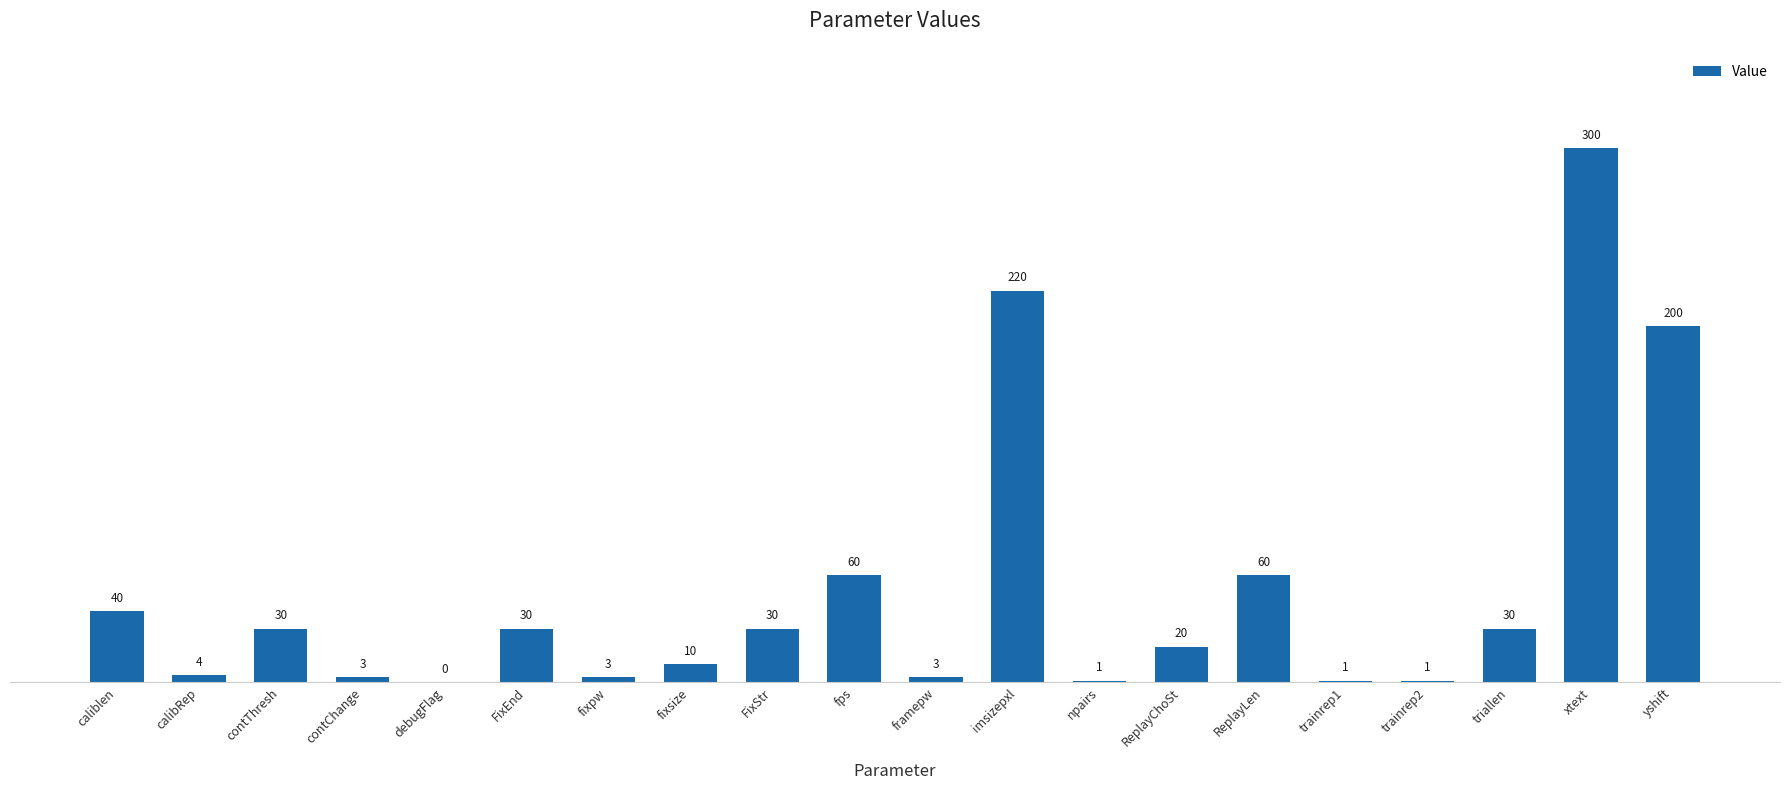

Reading left to right, transcribe all the data shown in this chart.

caliblen=40	calibRep=4	contThresh=30	contChange=3	debugFlag=0	FixEnd=30	fixpw=3	fixsize=10	FixStr=30	fps=60	framepw=3	imsizepxl=220	npairs=1	ReplayChoSt=20	ReplayLen=60	trainrep1=1	trainrep2=1	triallen=30	xtext=300	yshift=200